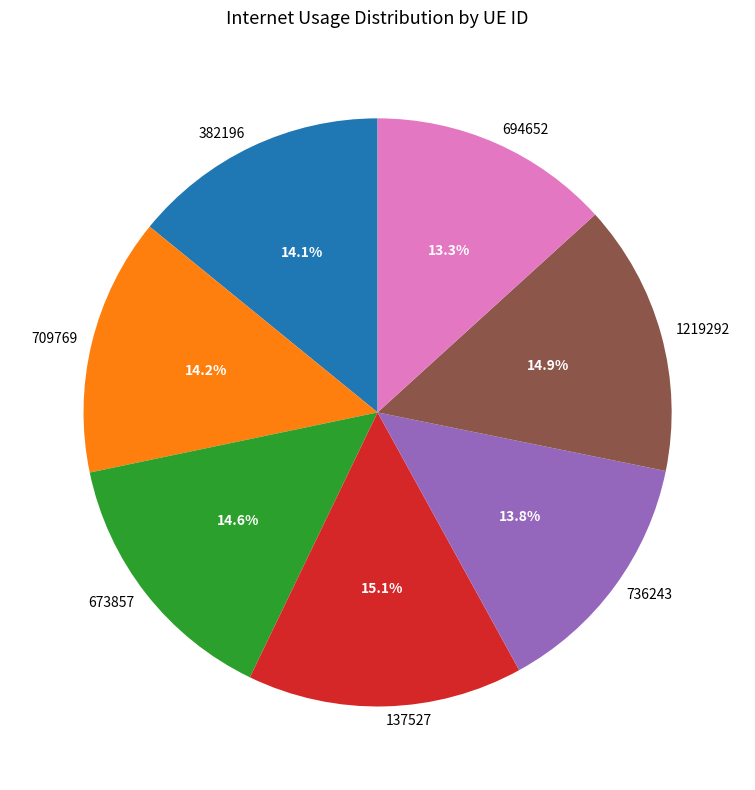

How many segments does this pie chart have?

7